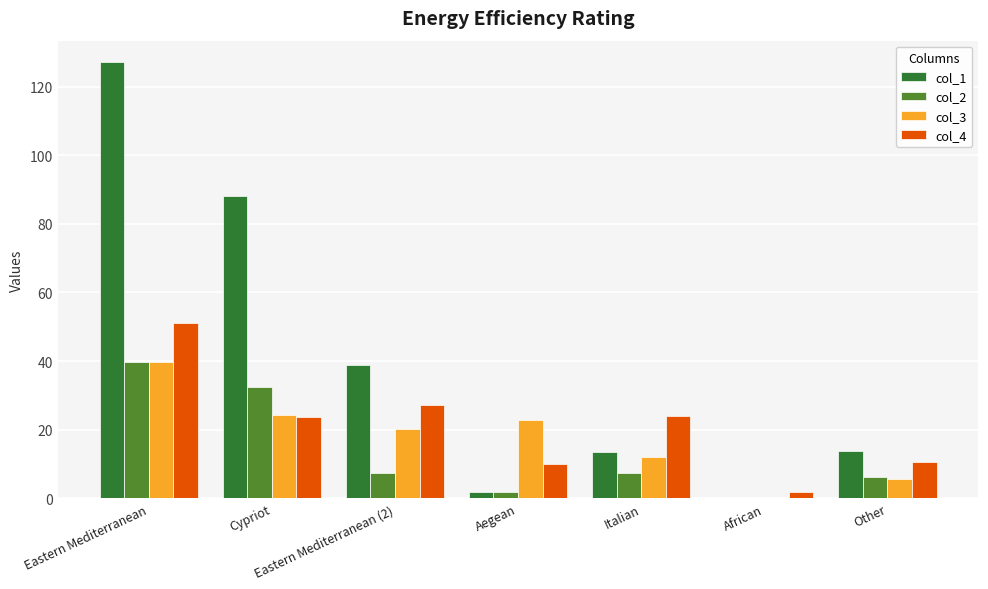

Read the col_3 value at Eastern Mediterranean.

39.7